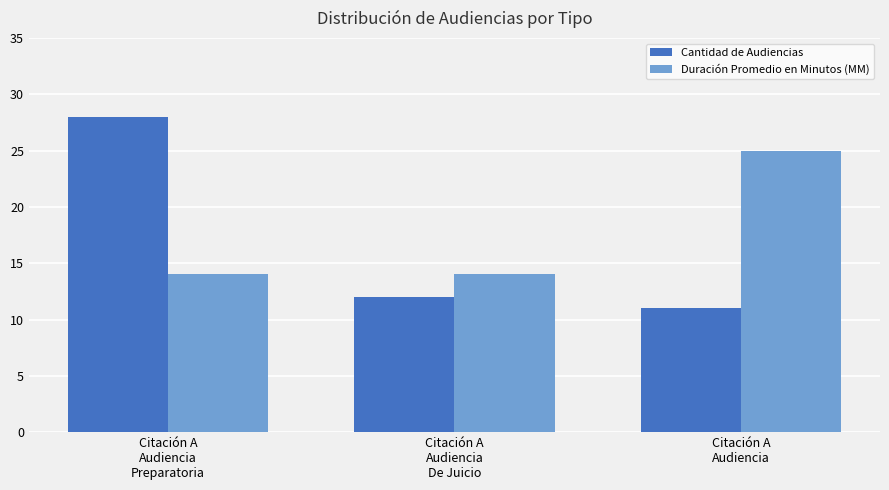

What is the sum of all Duración Promedio en Minutos (MM) values?

53